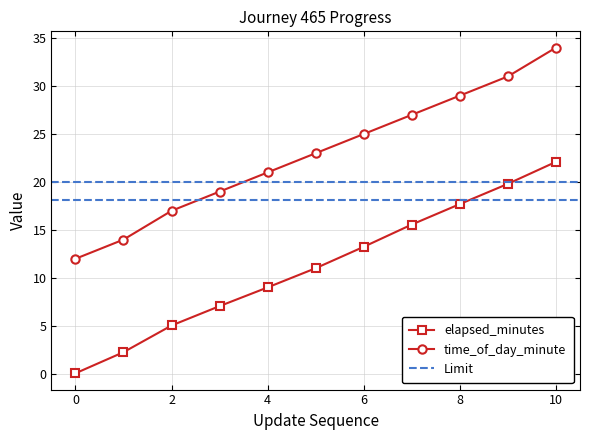

Reading left to right, list all the values displayed in this chart.

elapsed_minutes: 0.1	2.3	5.0	7.1	9.0	11.0	13.2	15.6	17.7	19.8	22.1
time_of_day_minute: 12.0	14.0	17.0	19.0	21.0	23.0	25.0	27.0	29.0	31.0	34.0